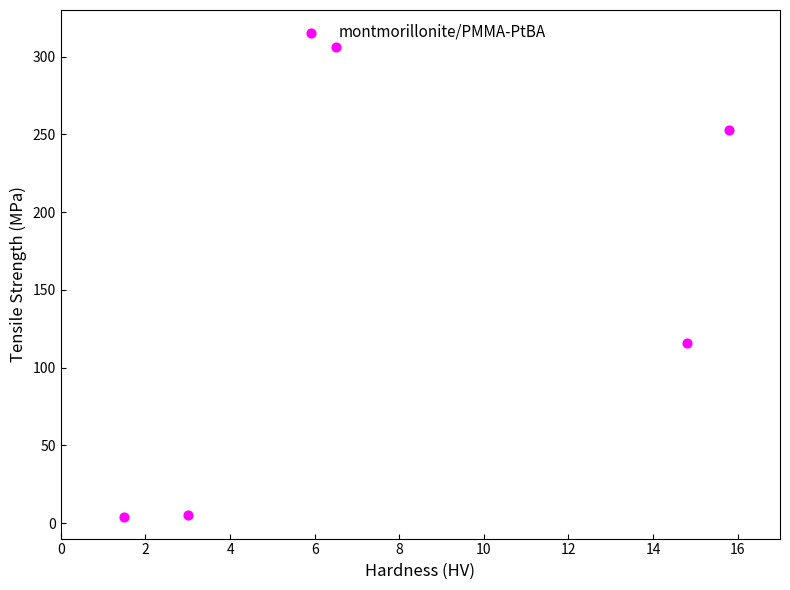

What is the range of Y values (max minus min)?

302